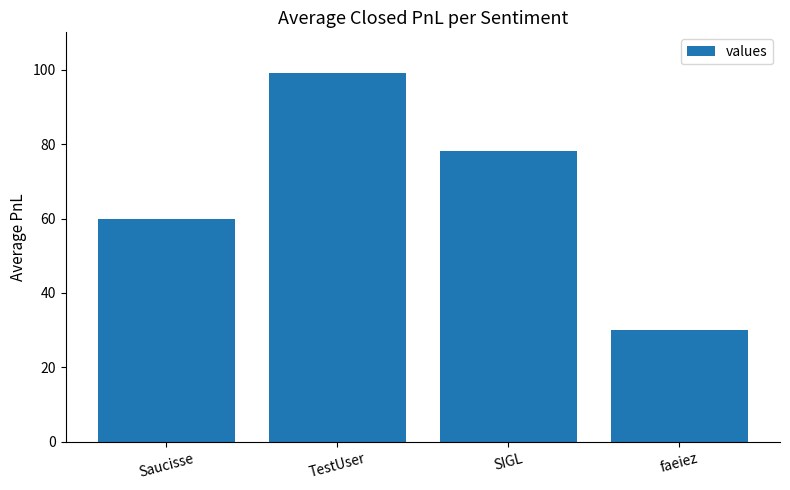

List the labels in order of value, largest first.

TestUser, SIGL, Saucisse, faeiez